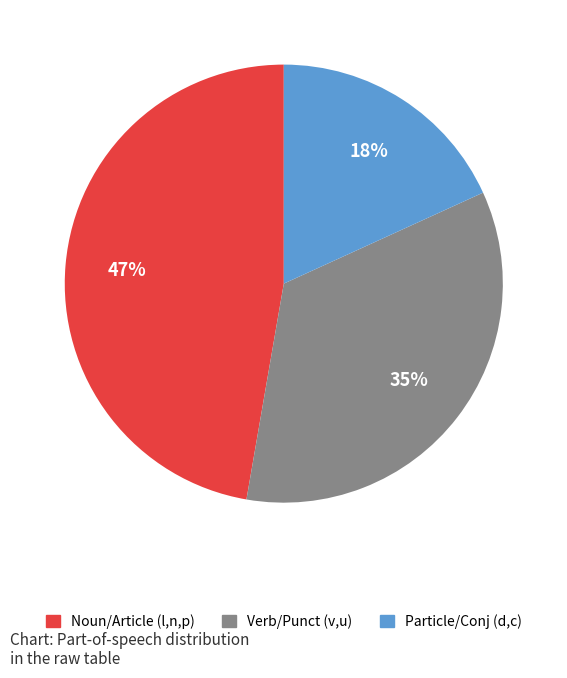

To the nearest percent, what is the average slice percentage?

33%